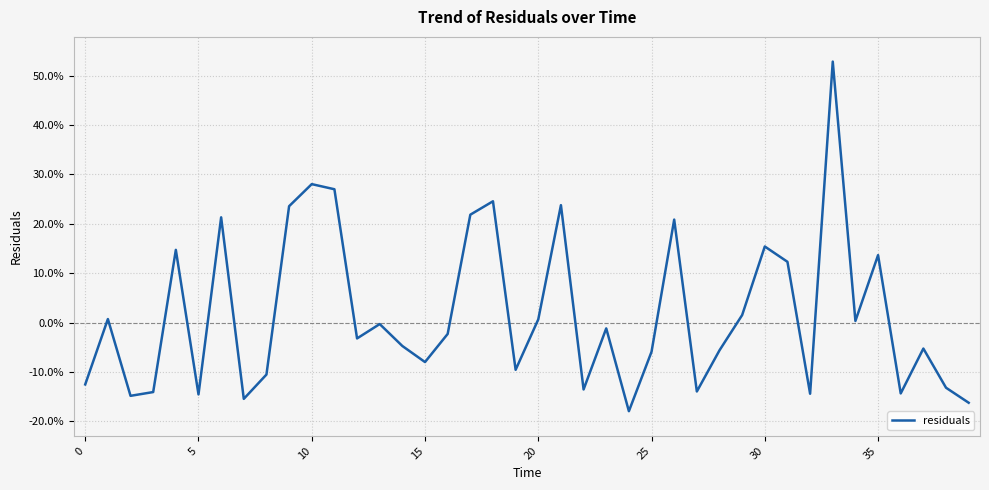

At which category does the chart reach its minimum across all series?

24